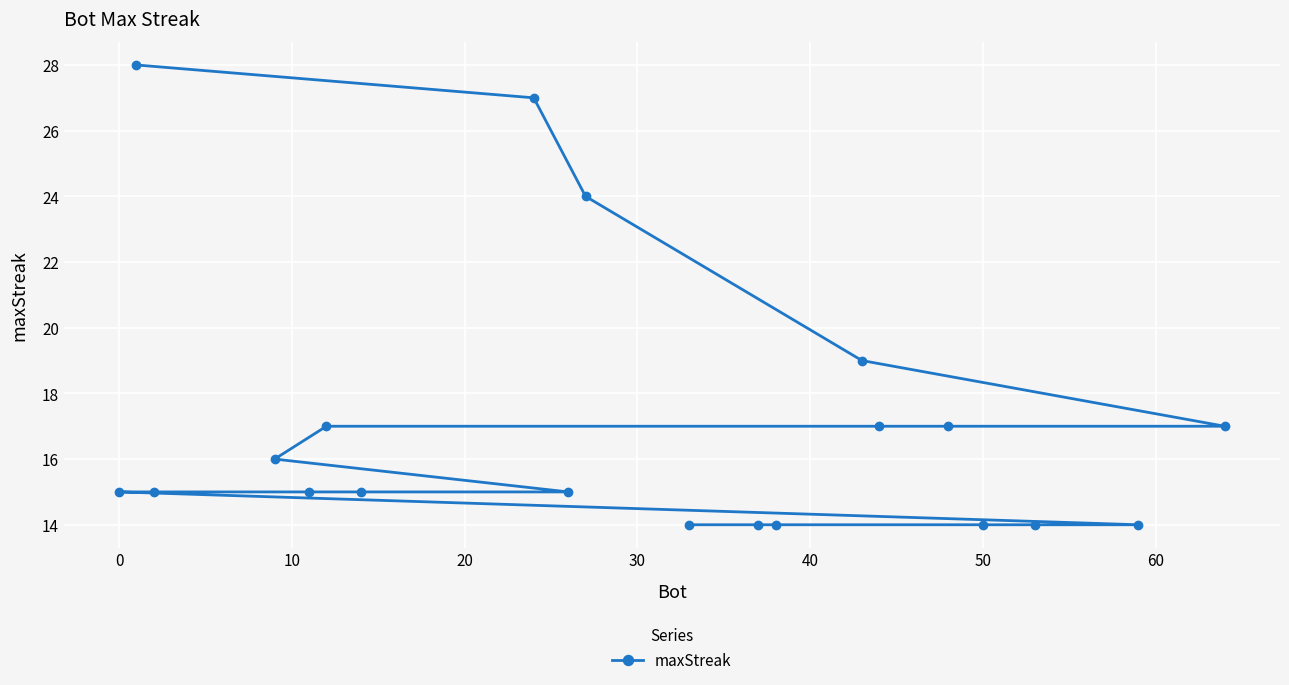

True or false: the data has more than 2 interior local peaks.

False